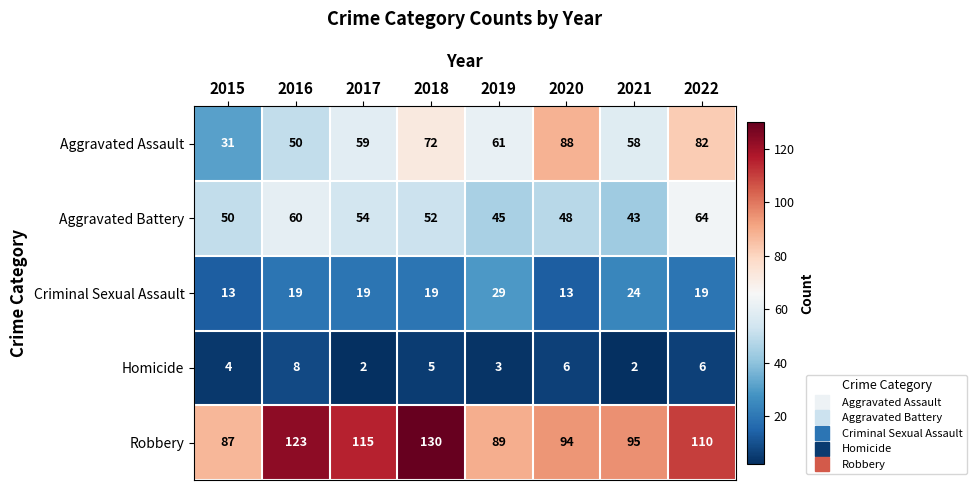

True or false: Robbery has a value of 43 at 2015.

False